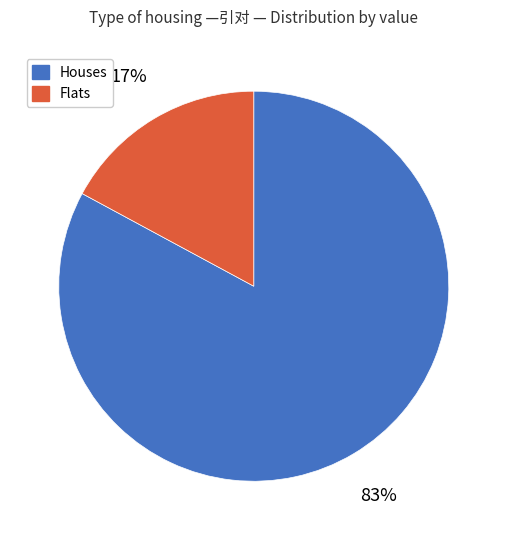

To the nearest percent, what is the average slice percentage?

50%